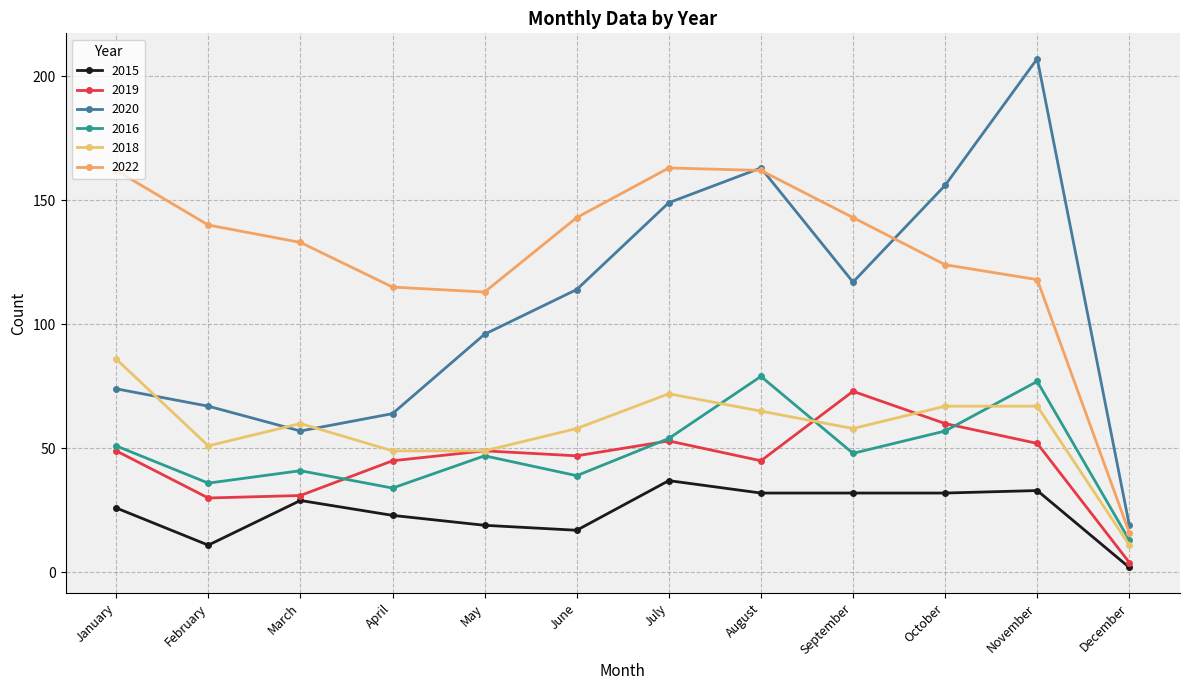

What is the sum of the 2020 values at June and February?

181